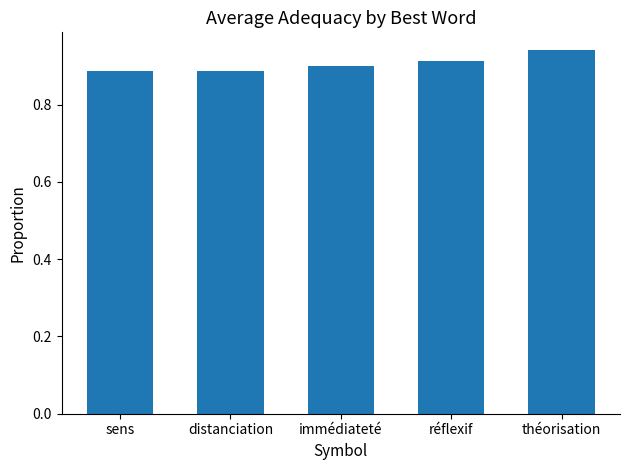

How many values are between 0 and 1?

5